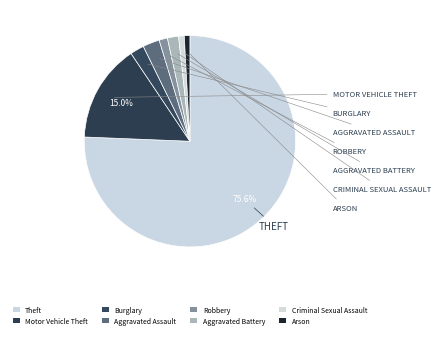

How many slices are in this pie chart?

8